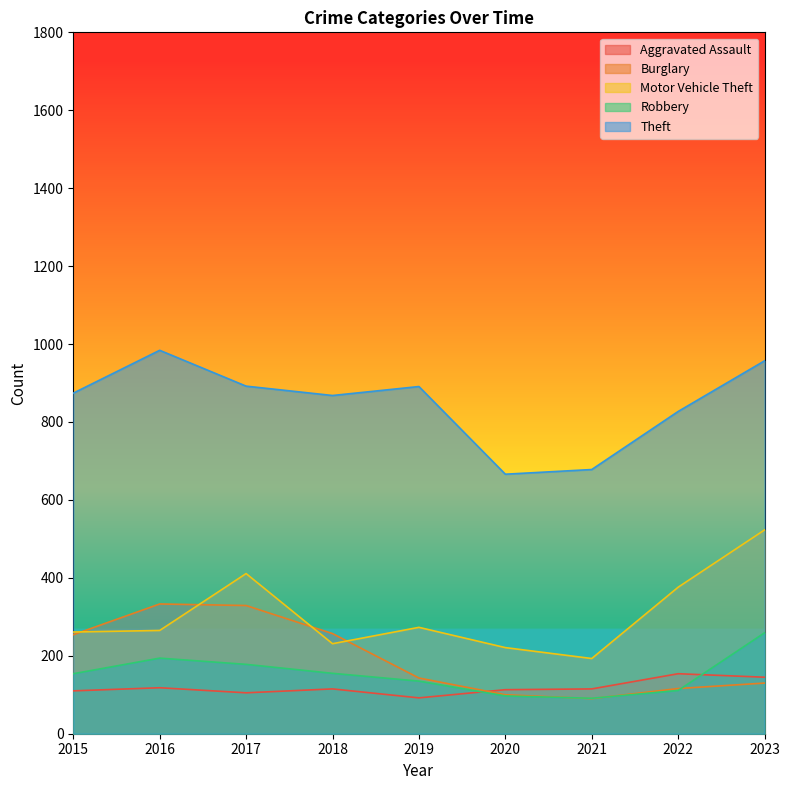

At which label does Burglary reach its peak?

2016